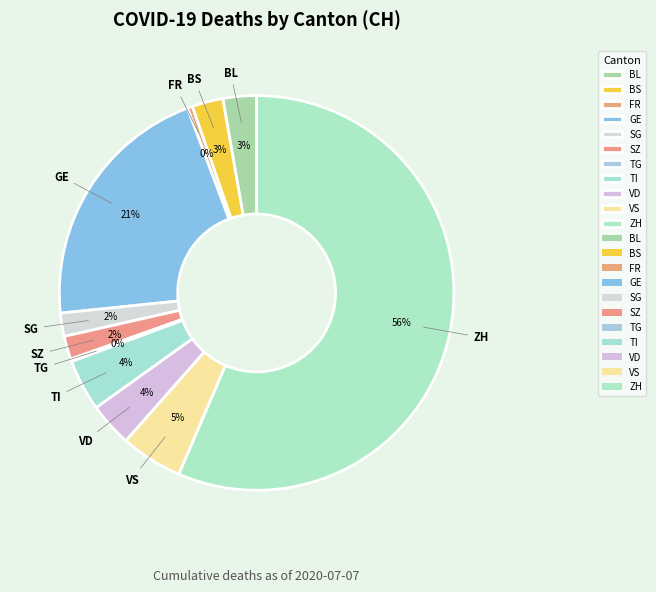

Is there a majority slice in this chart?

Yes